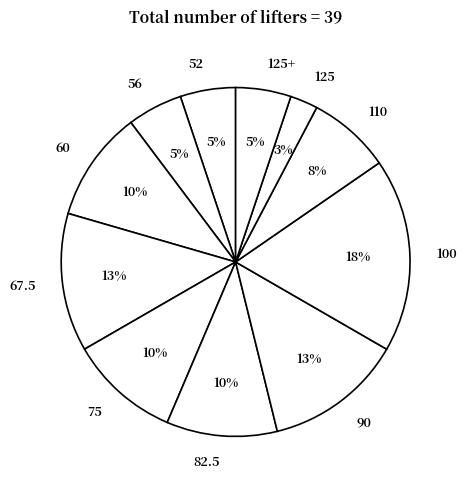

What percentage is the 125 slice, to the nearest percent?

3%